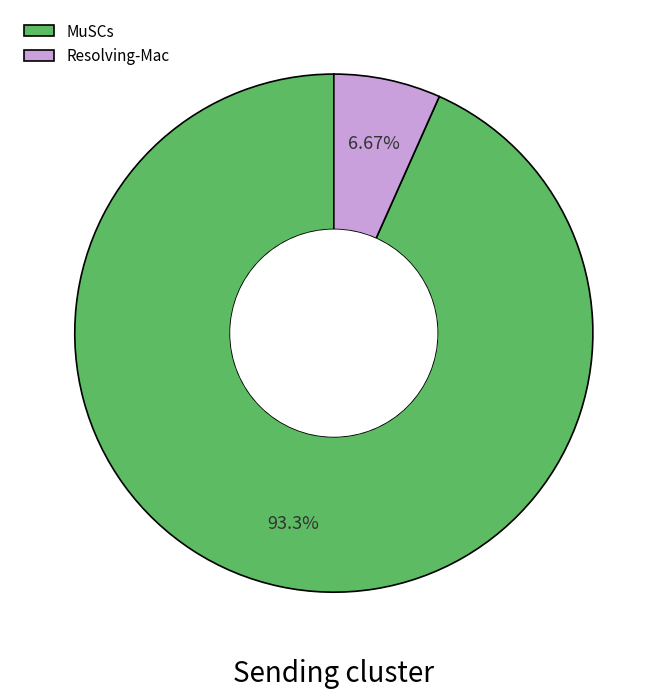

How many segments does this pie chart have?

2